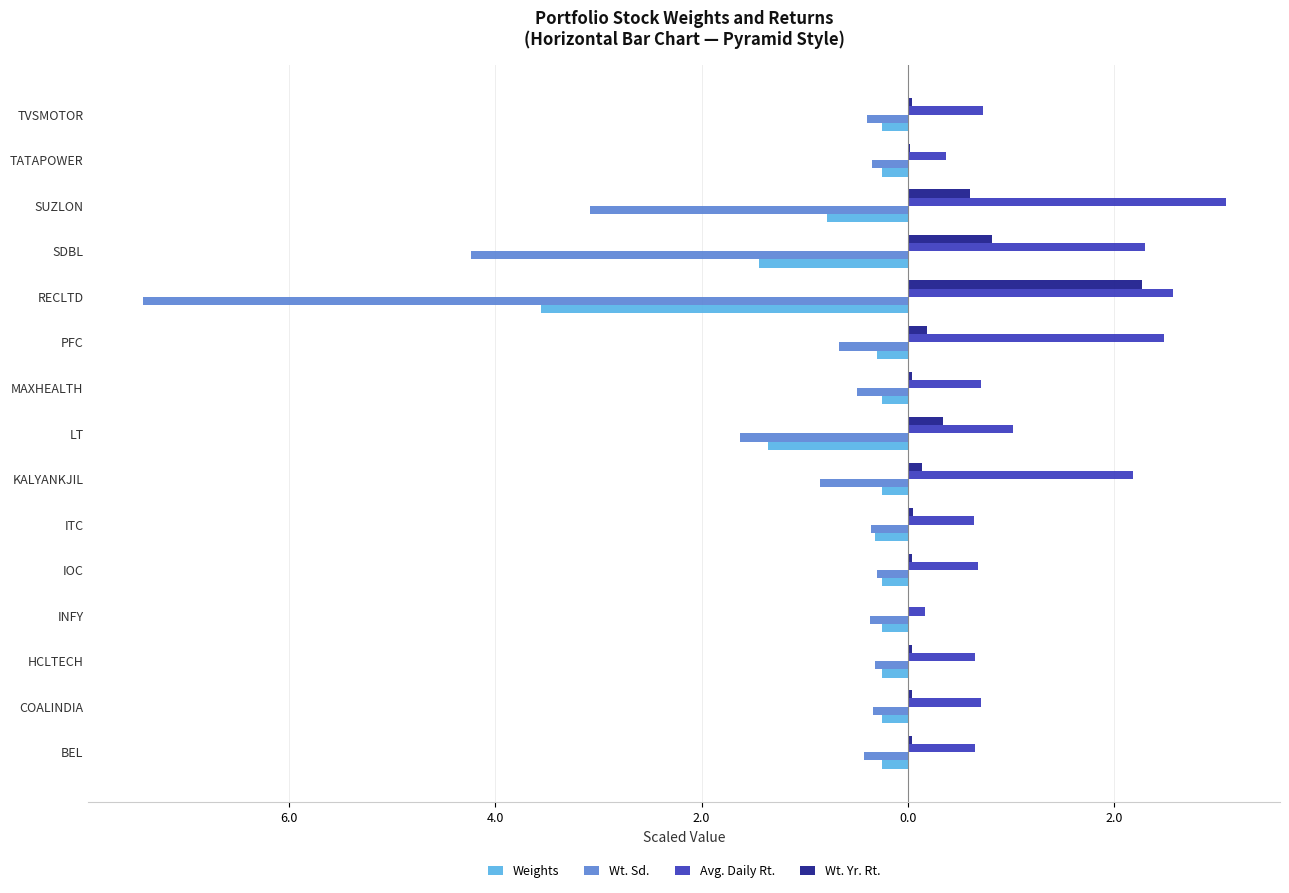

Rank the series by their average value, from lowest to highest.

Wt. Sd., Weights, Wt. Yr. Rt., Avg. Daily Rt.